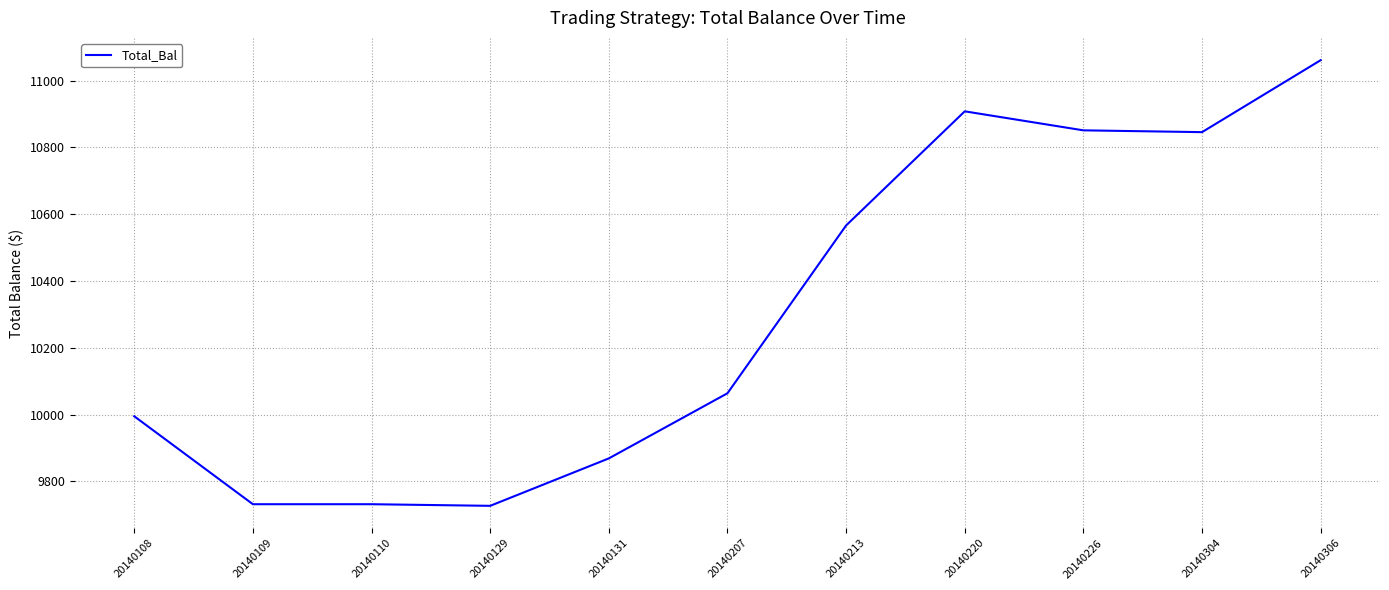

What is the minimum value shown in the chart?

9726.9